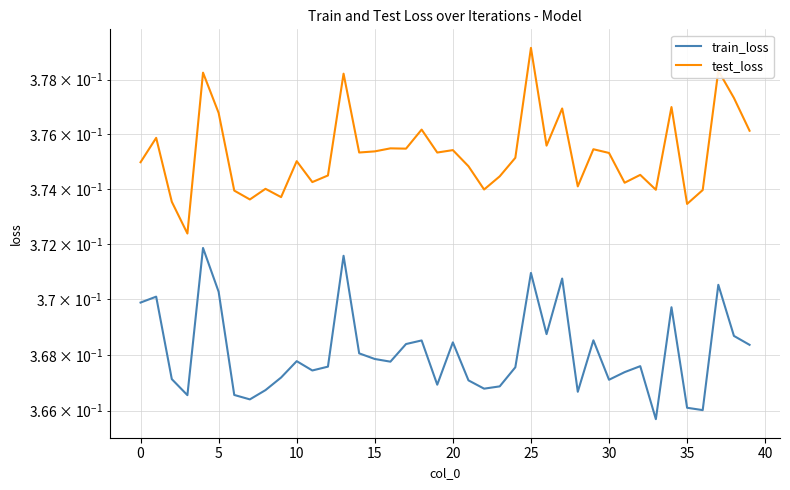

Which has a higher value, 5 or 19?

5